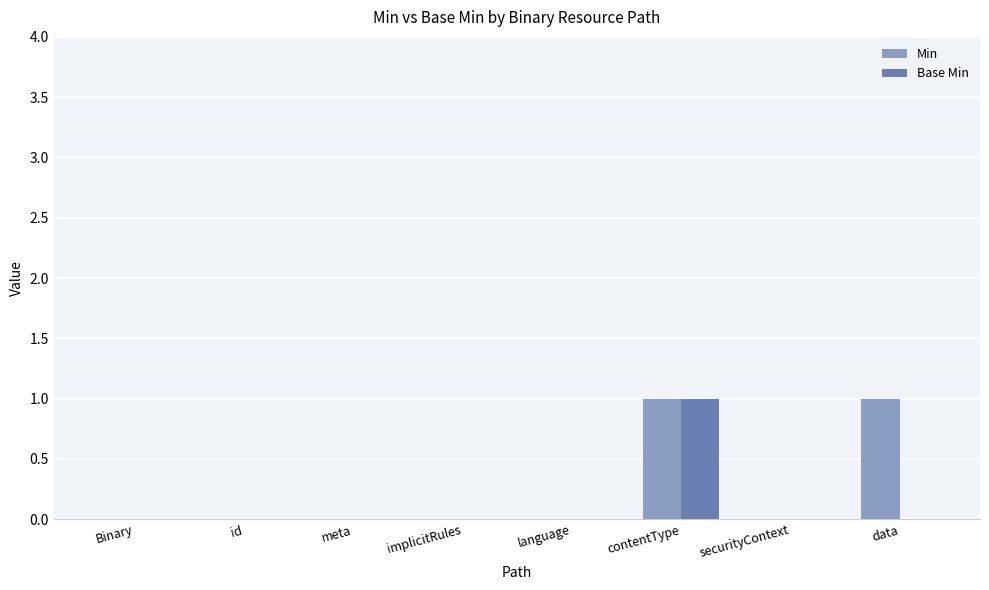

The value of Min at implicitRules is 0. True or false?

True